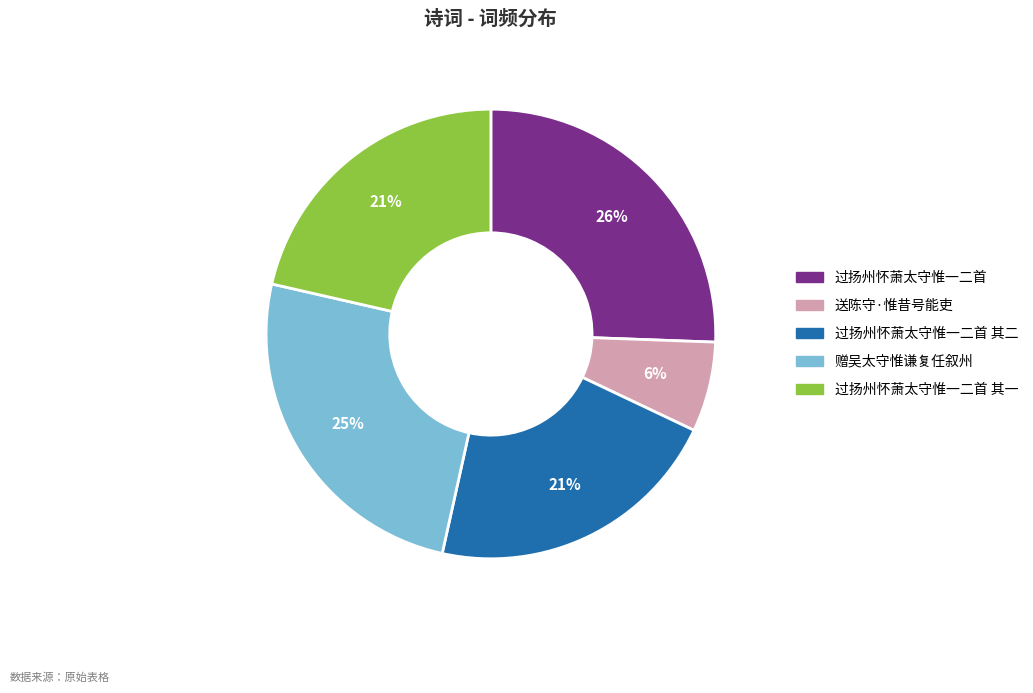

To the nearest percent, what is the average slice percentage?

20%